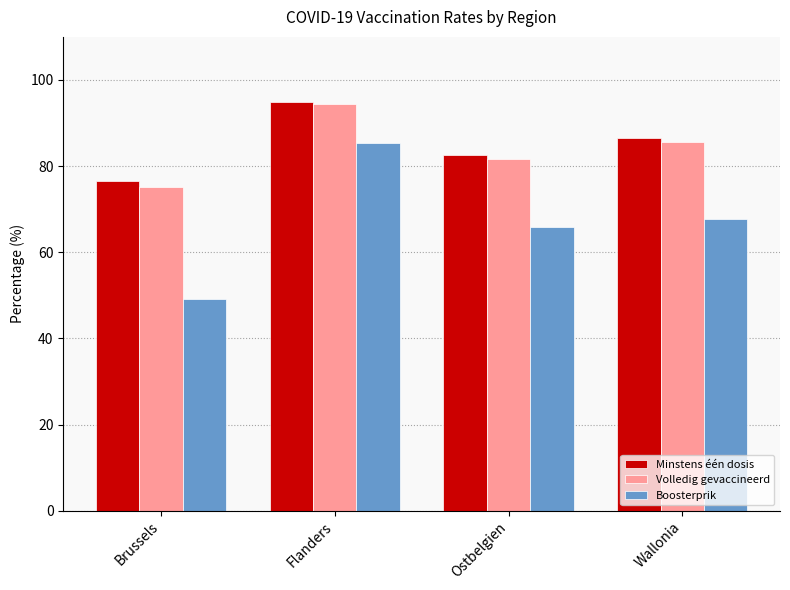

At which category is the sum across all series the highest?

Flanders